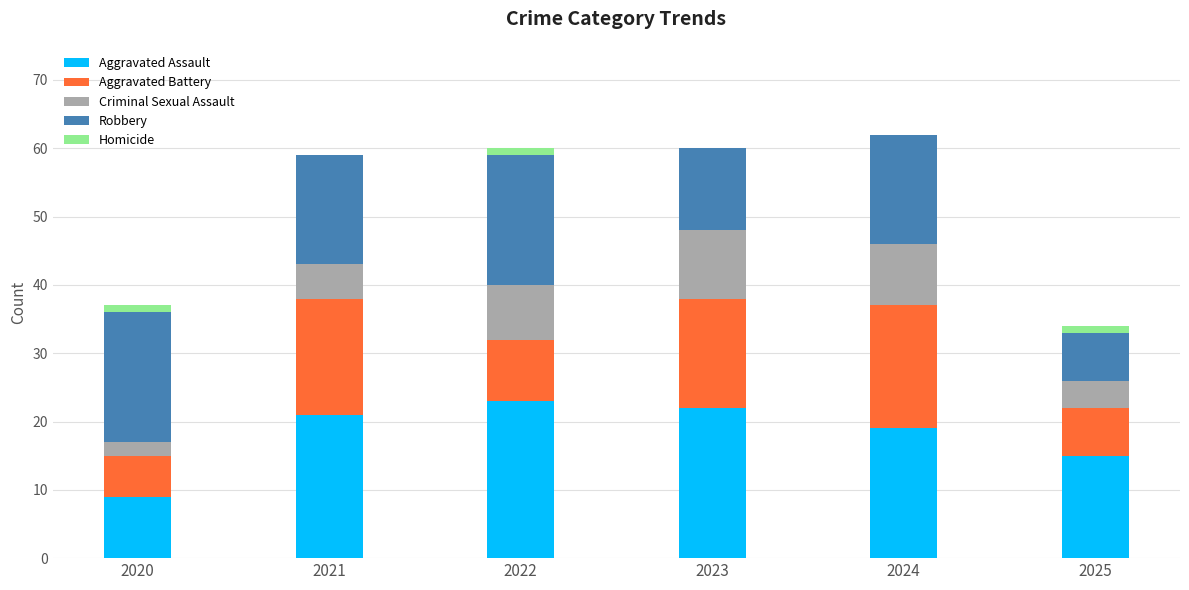

What is the total value across all series at 2021?

59